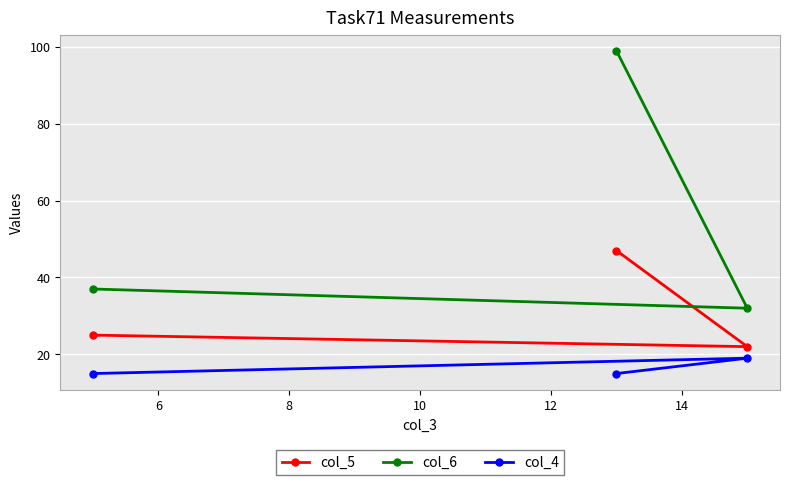

At how many categories does at least one series exceed 76?

1